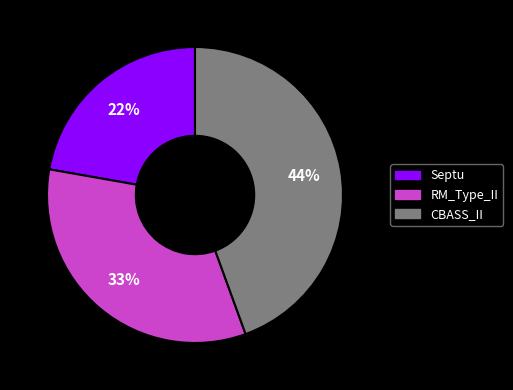

Count the number of slices in the pie.

3